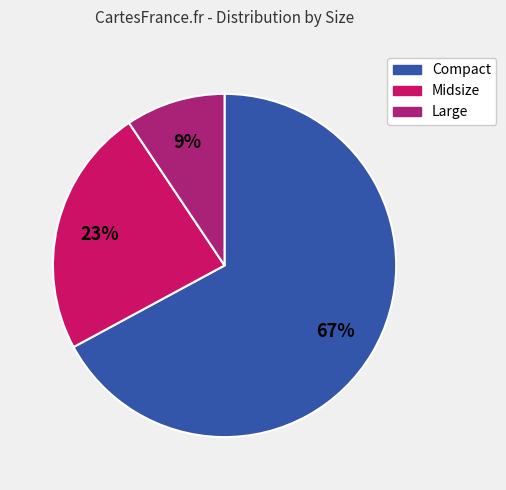

Is it true that Large is 9% of the pie?

True